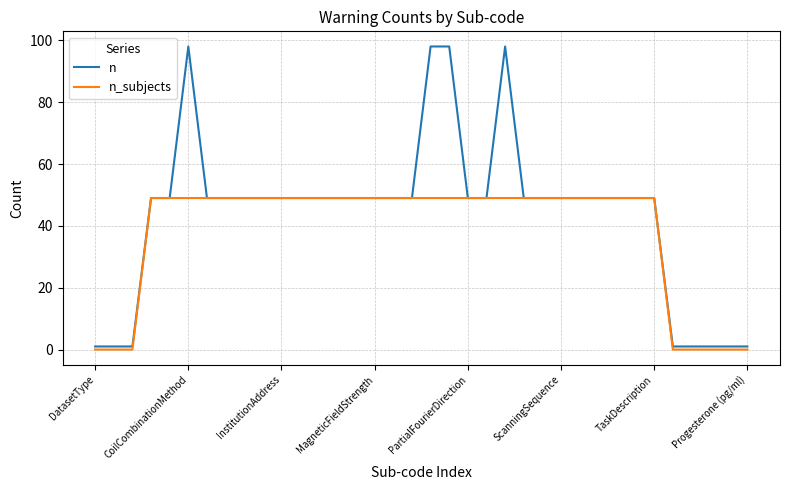

What is the highest value of the n series?

98